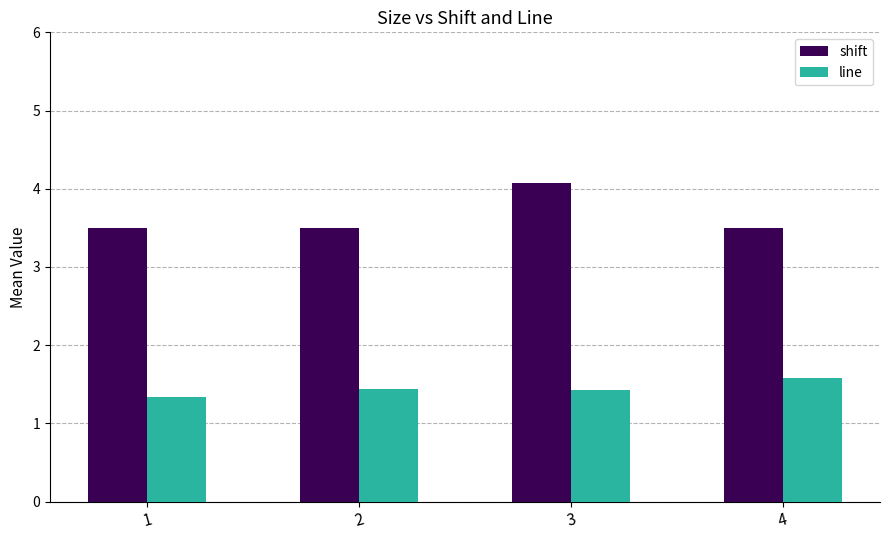

How many distinct data groups are displayed?

2